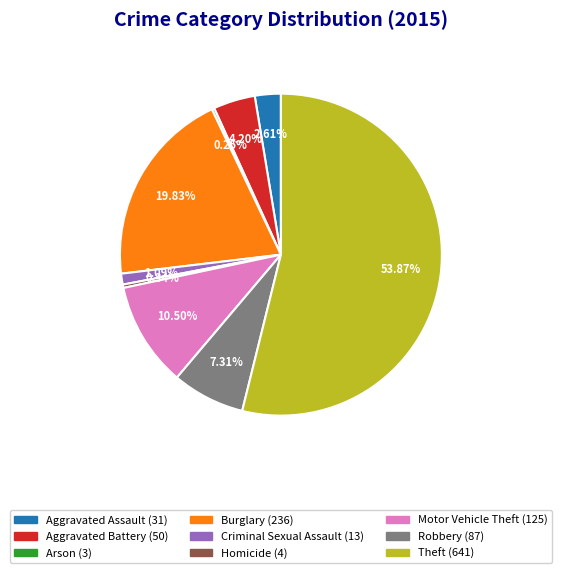

Does Theft represent more than half of the total?

Yes